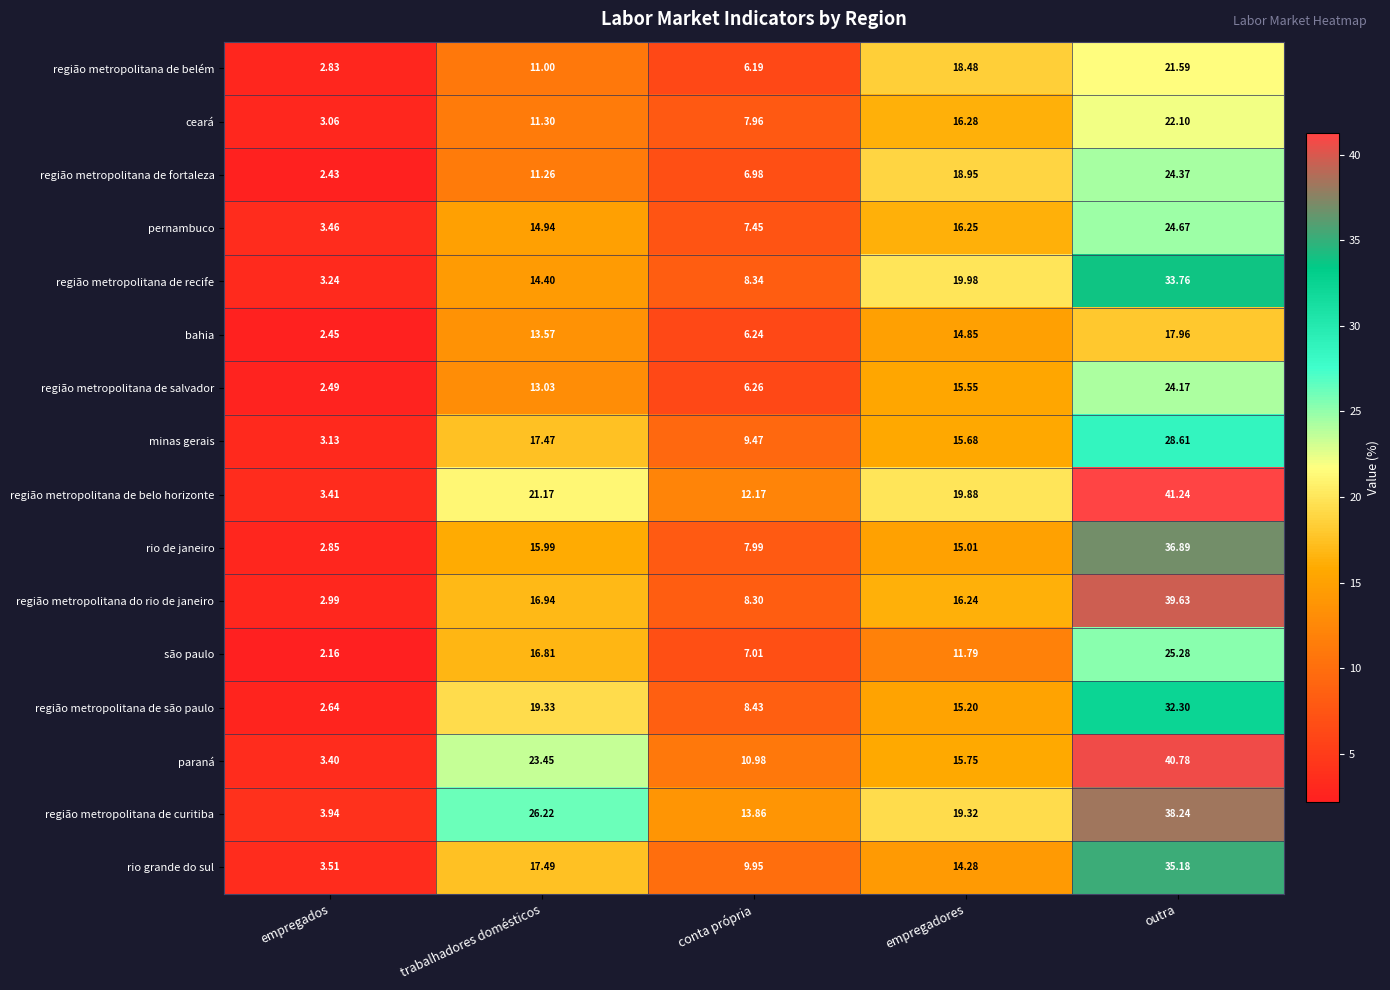

At which category is the sum across all series the highest?

outra